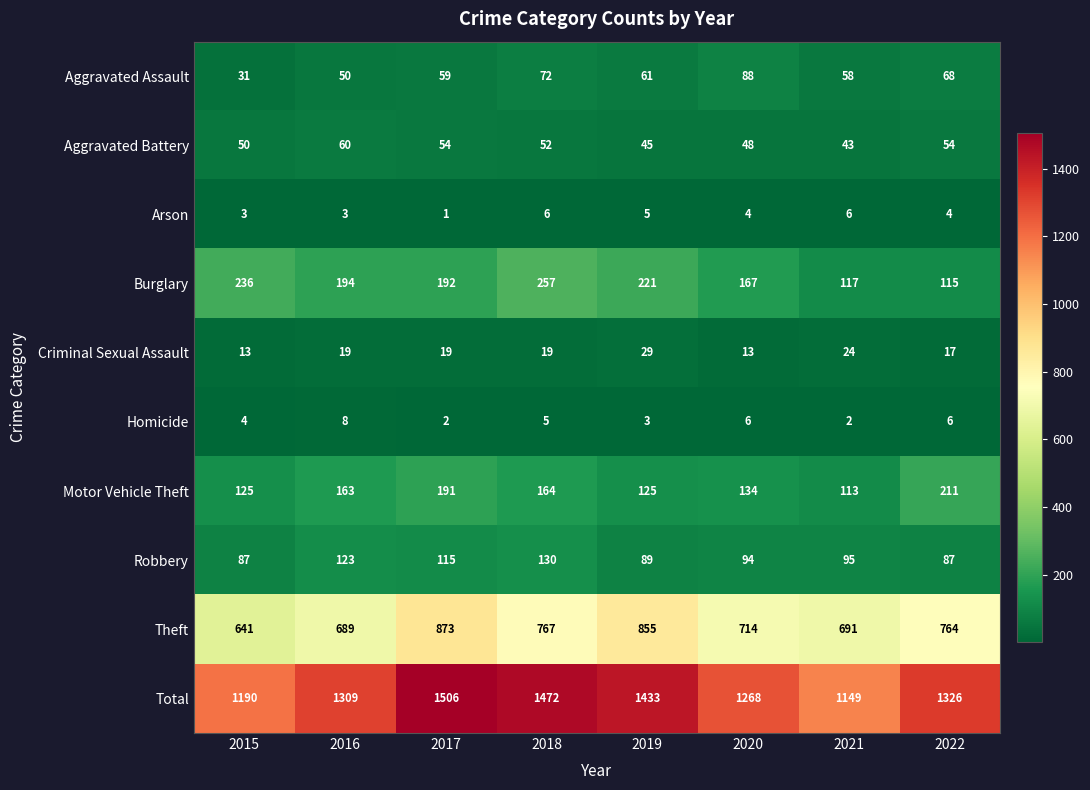

What is the difference between the highest and lowest values at 2015?

1187